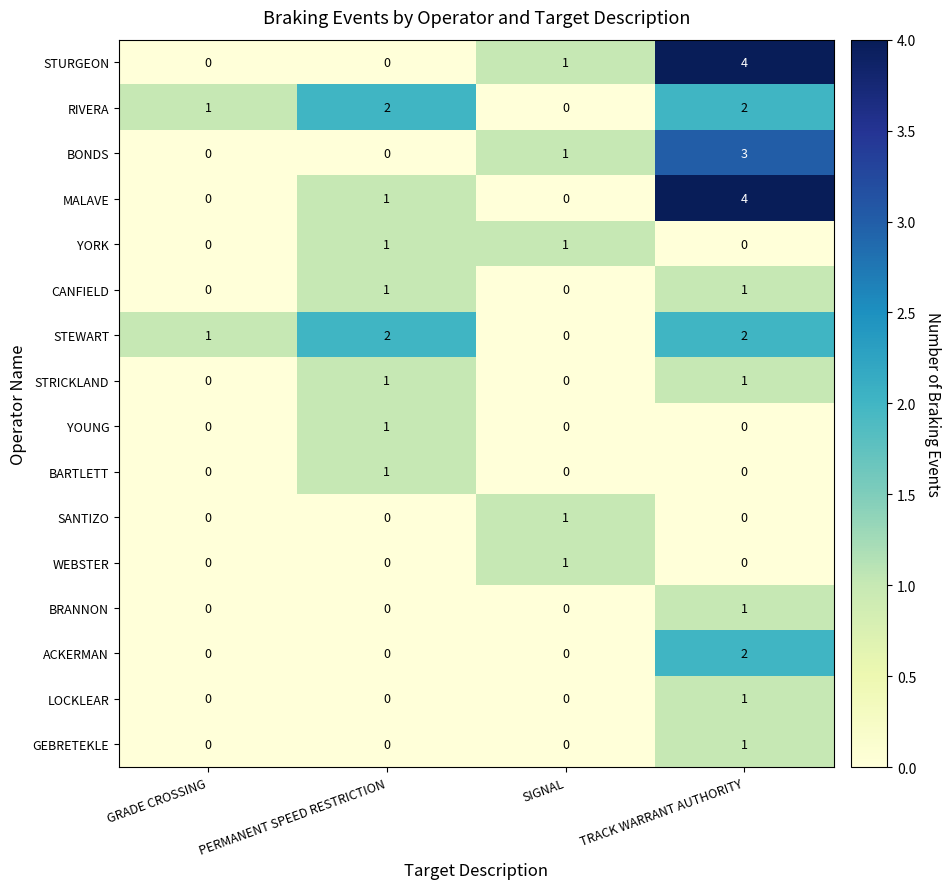

What is the difference between the highest and lowest values at TRACK WARRANT AUTHORITY?

4